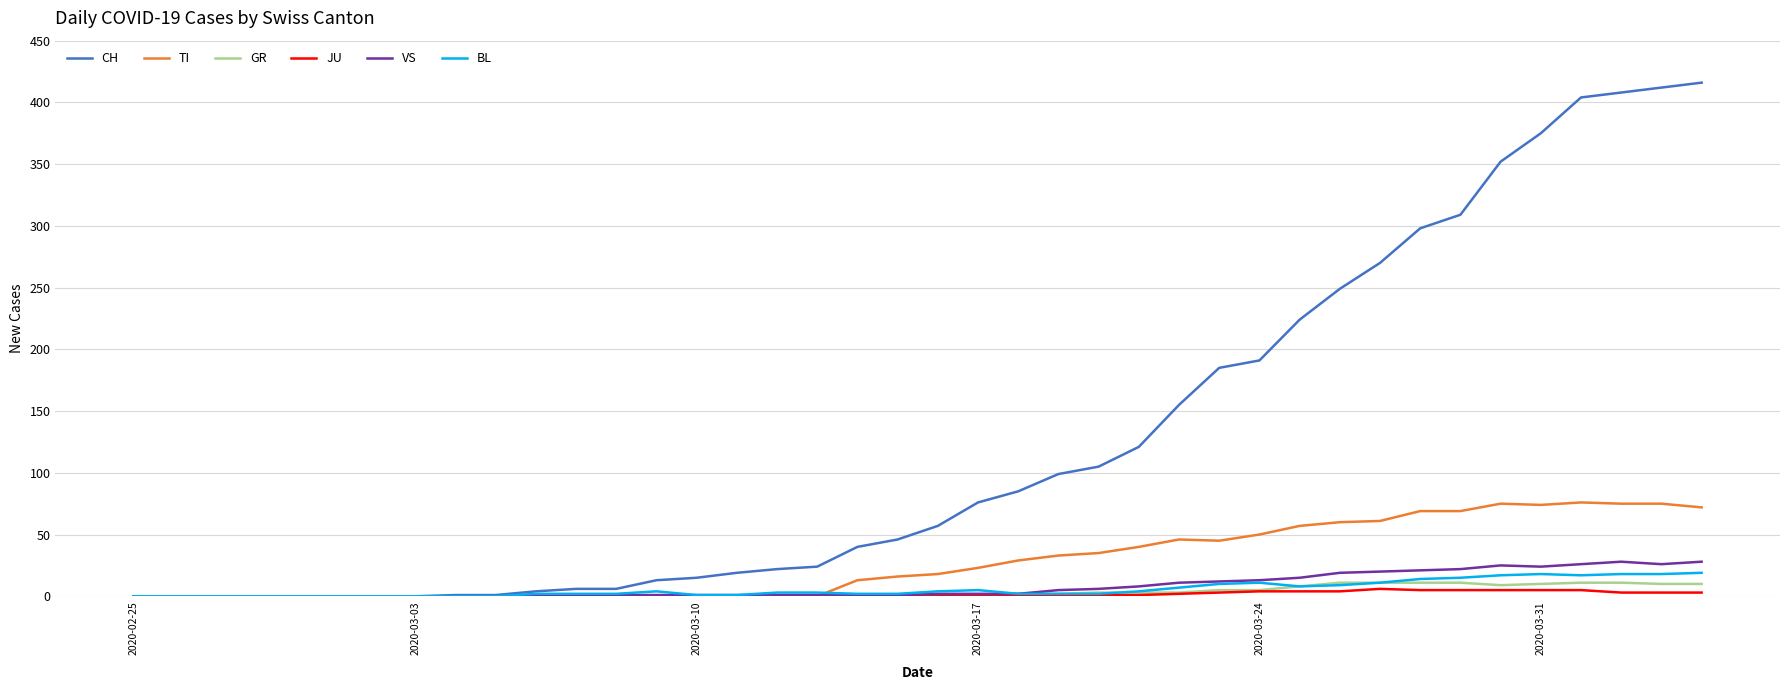

Which series has the largest total across all categories?

CH